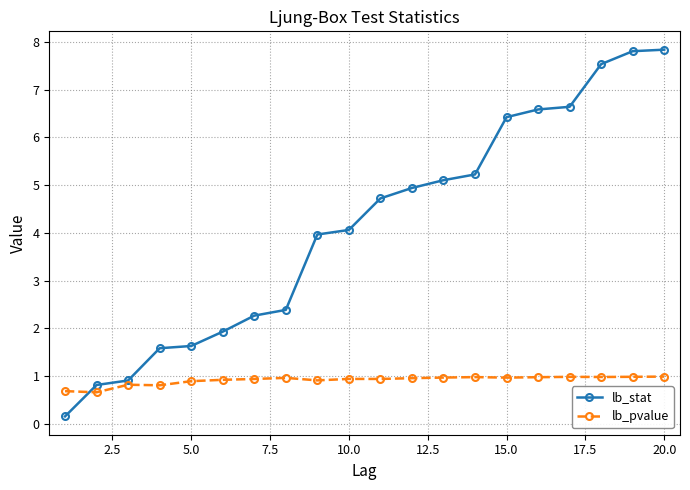

List the series in order of their overall mean, highest first.

lb_stat, lb_pvalue